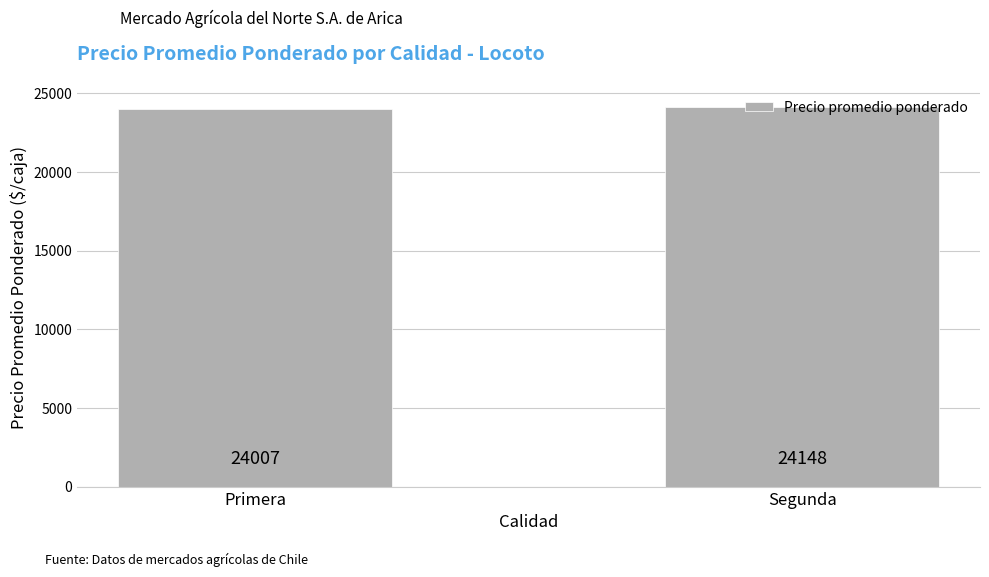

What is the label of the 1st bar from the left?

Primera